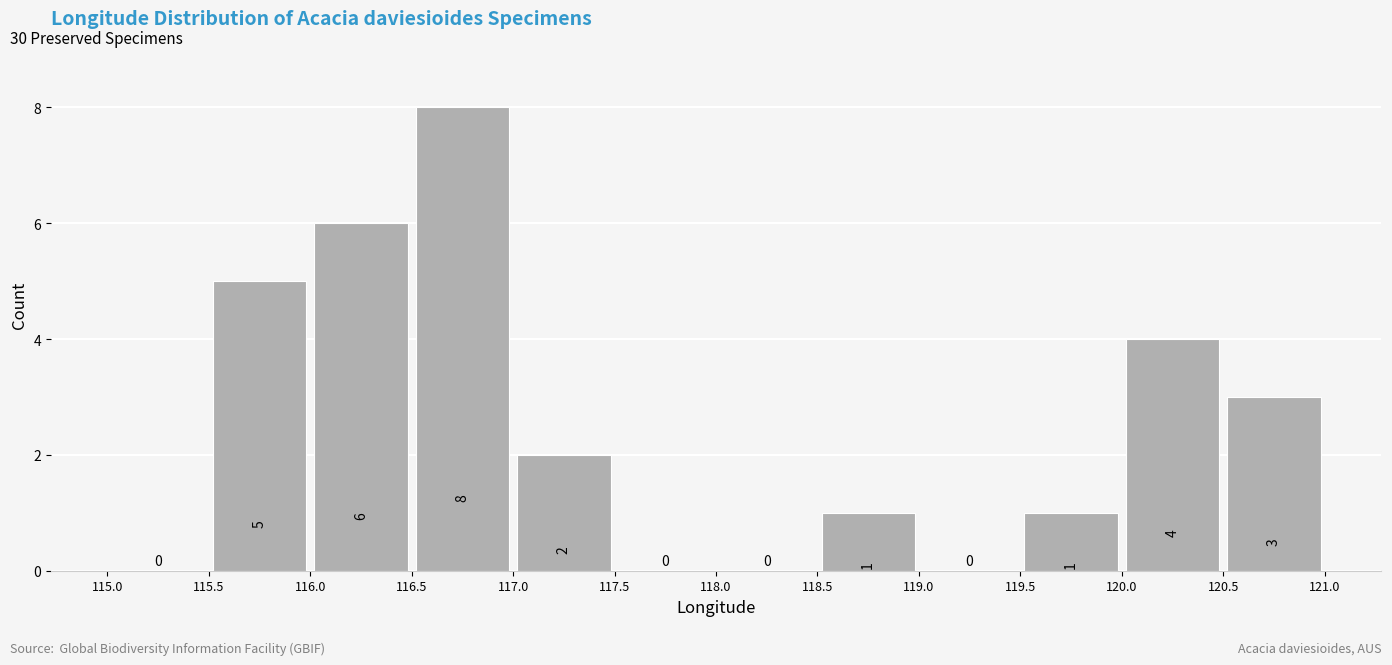

Over which range of the x-axis is the bar tallest?

116.5 to 117.0